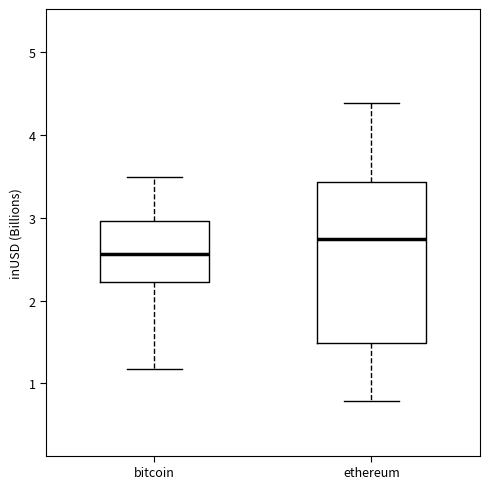

Comparing the boxes themselves (not the whiskers), which one is the tallest?

ethereum